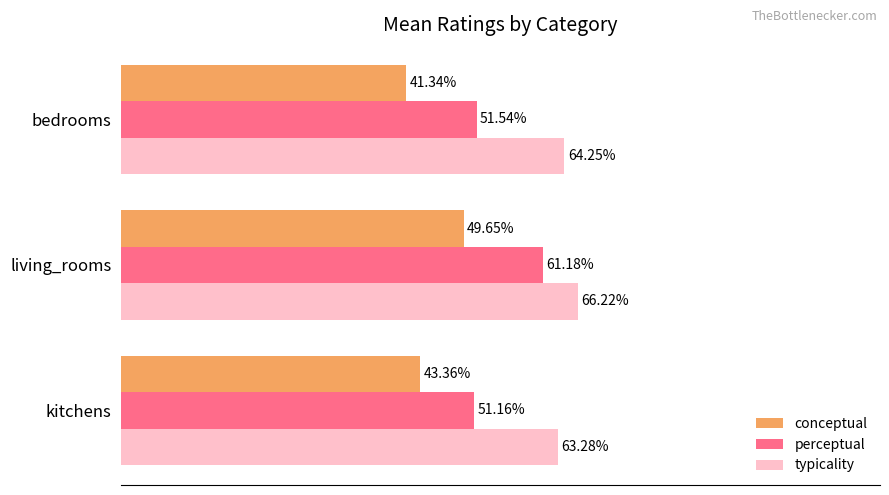

Which label corresponds to the smallest value in the chart?

bedrooms